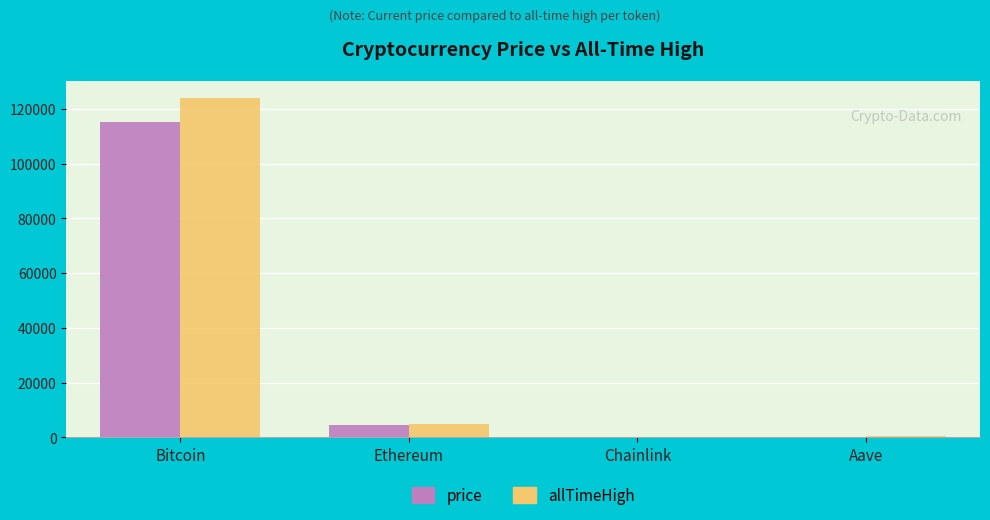

What is the greatest value displayed?

124128.0